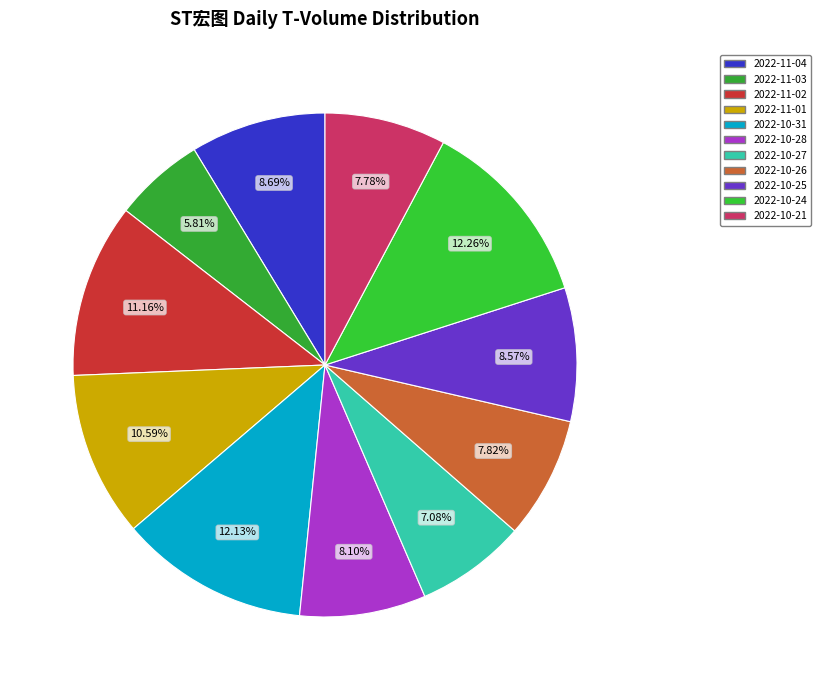

What percentage is NOT represented by 2022-10-26?

92.2%